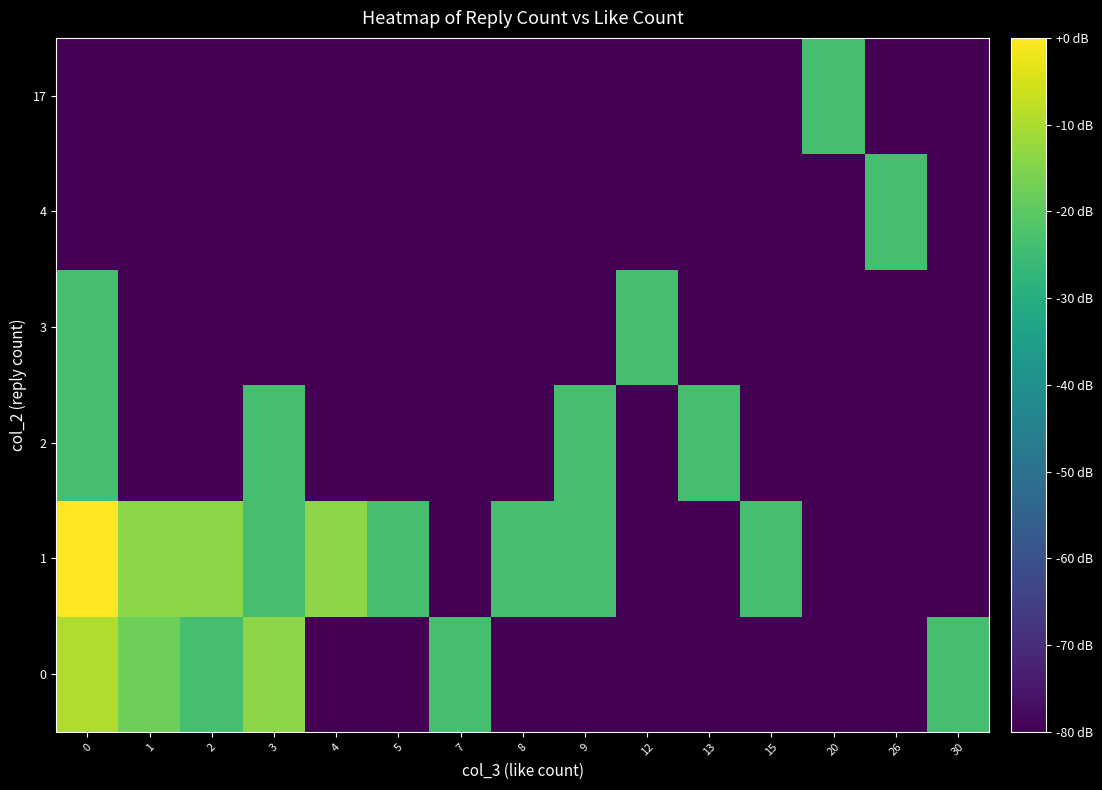

What is the smallest value displayed?

-80.0